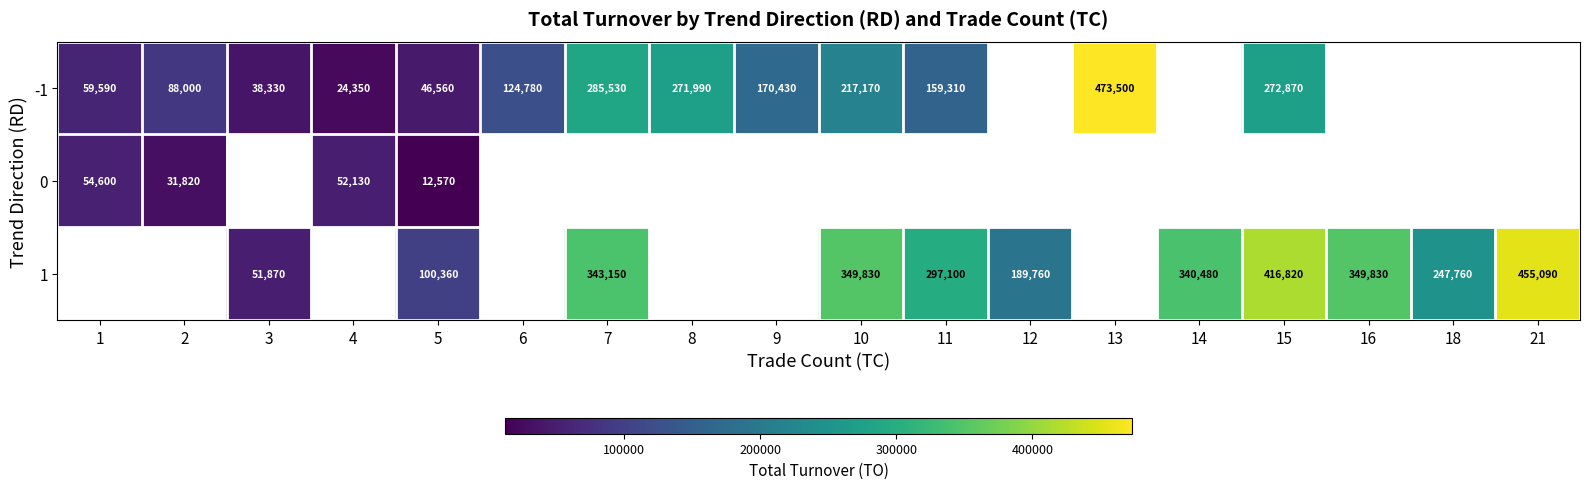

The 1 series shows 340480 at 14. True or false?

True